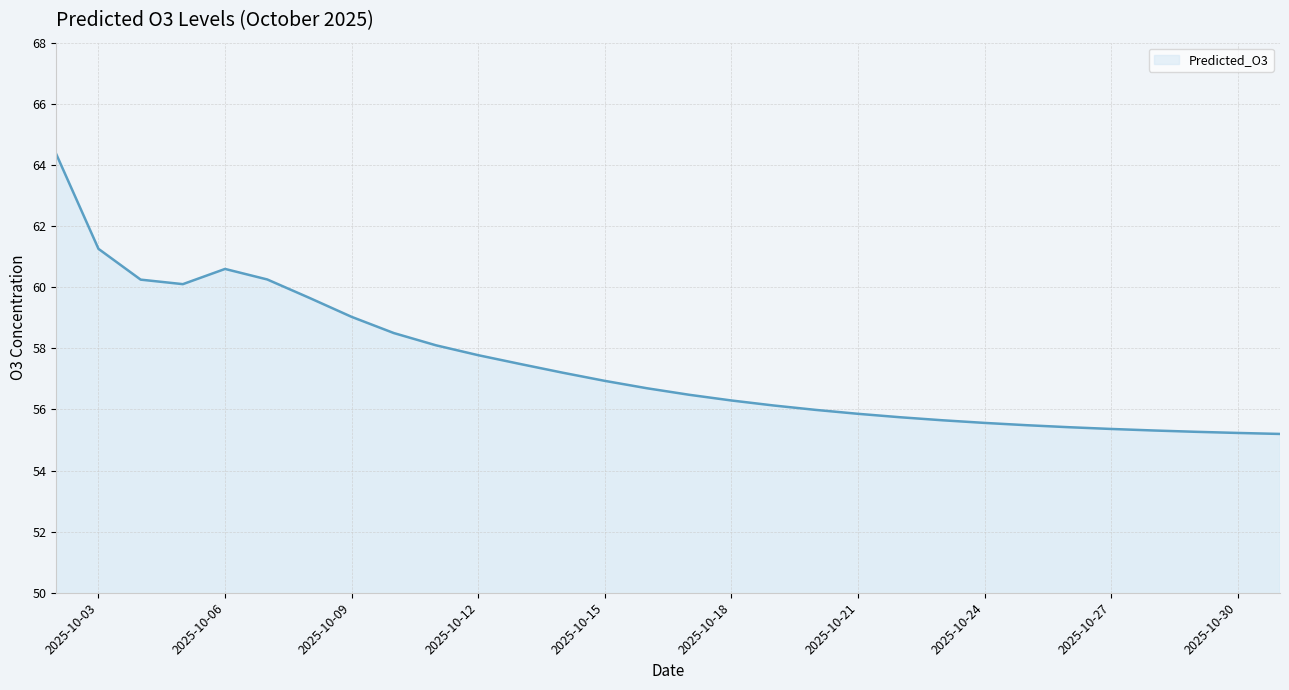

What is the average value?

57.4